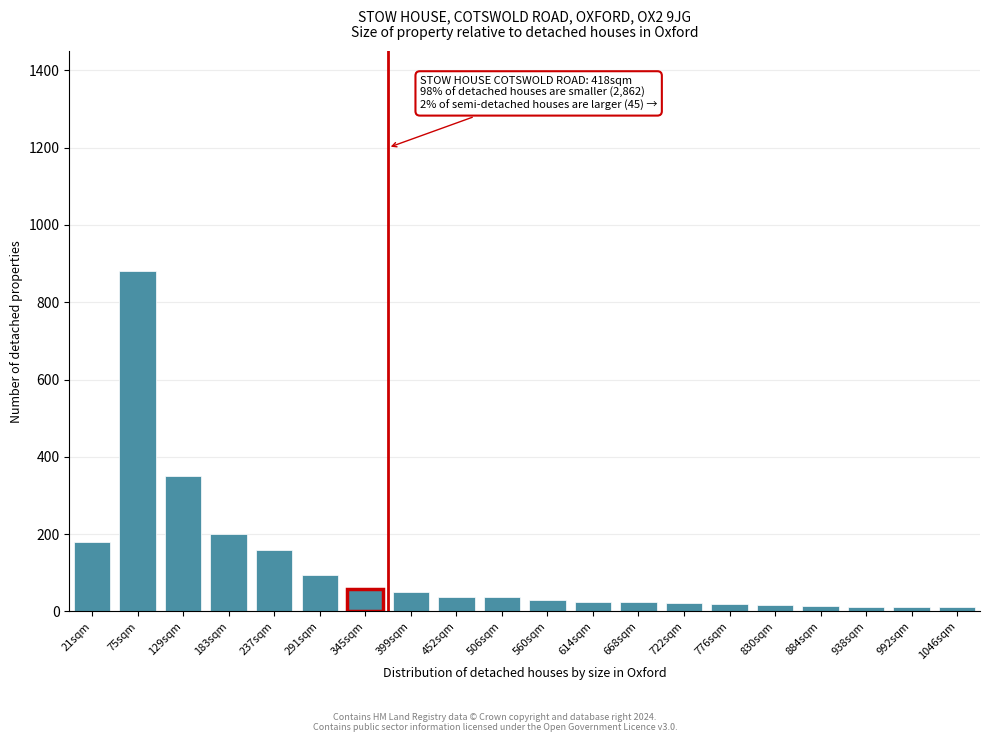

What is the difference between the maximum and minimum values?

870